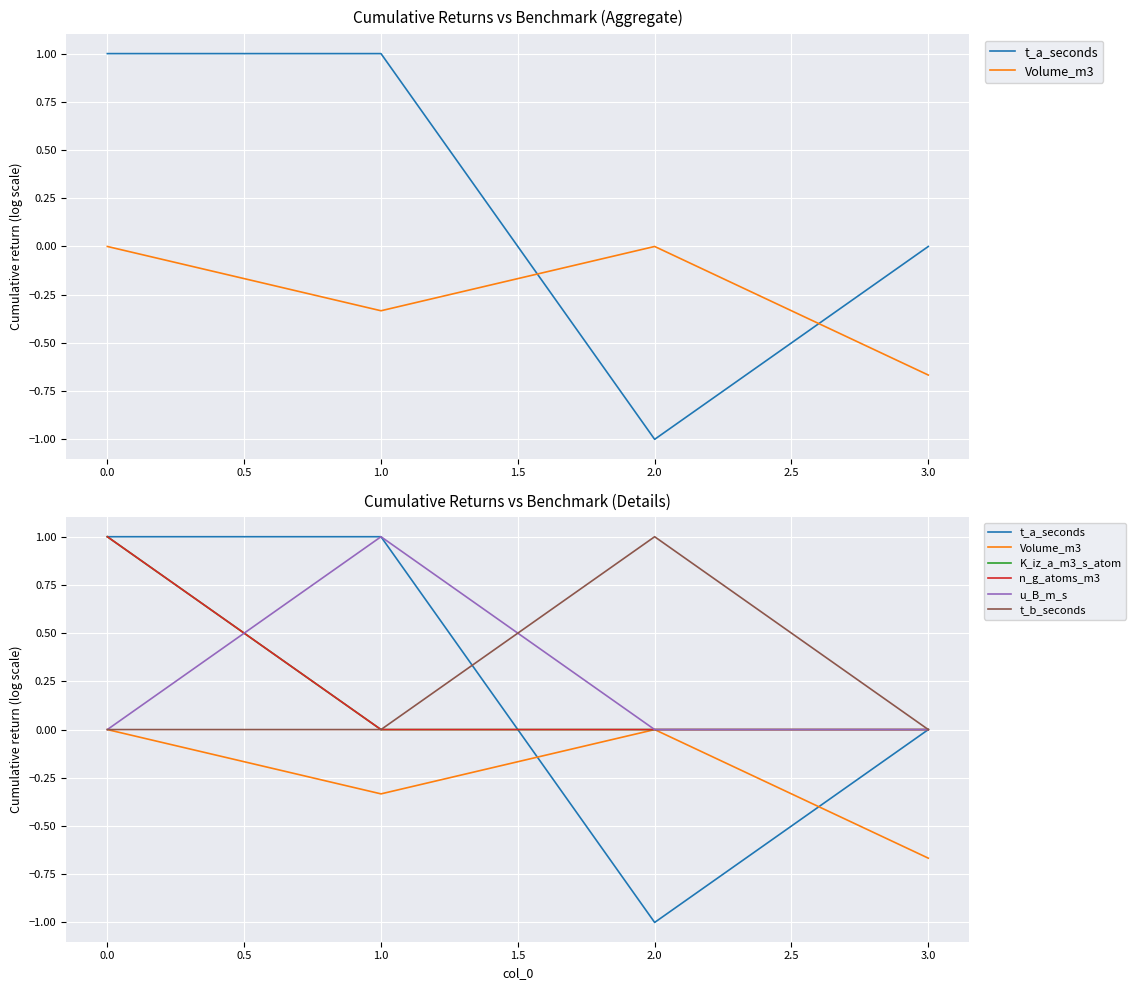

True or false: Volume_m3 and K_iz_a_m3_s_atom intersect in this chart.

False